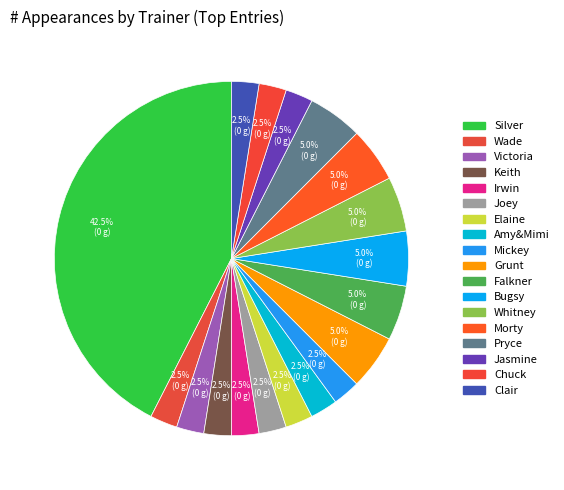

How many segments does this pie chart have?

18